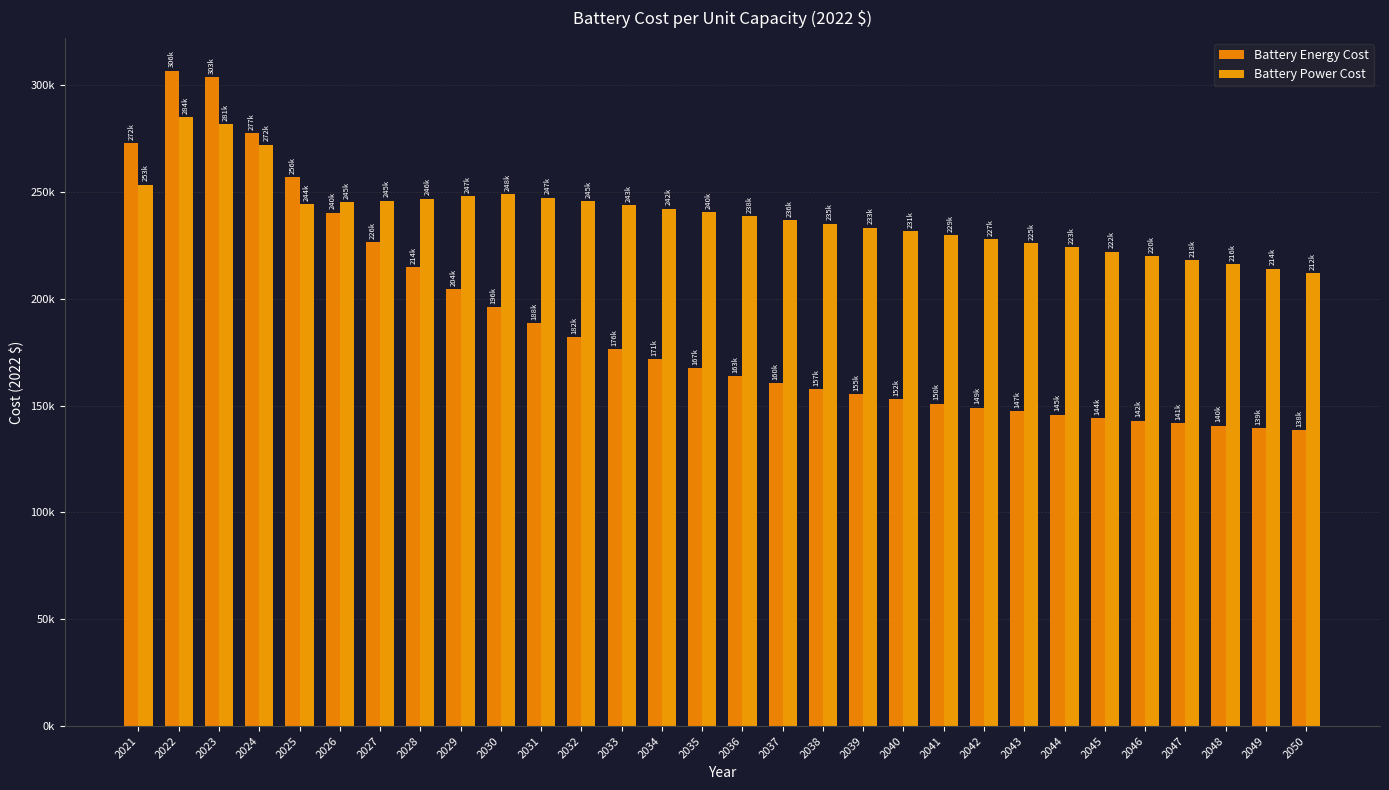

How many categories are shown in the chart?

30